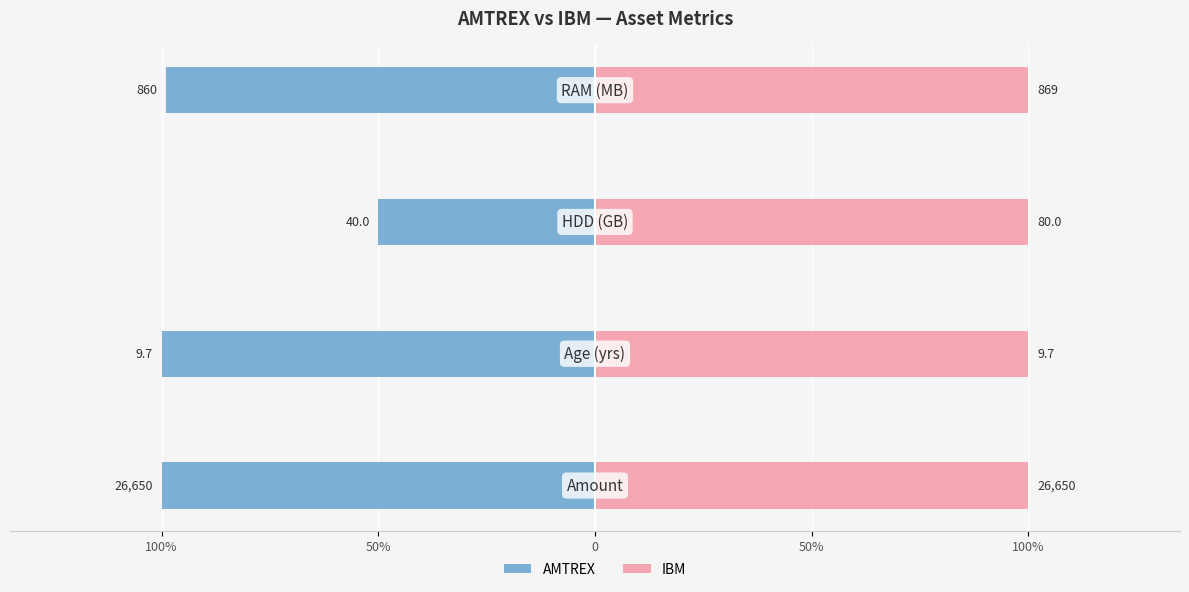

What are all the series names shown in the legend?

AMTREX, IBM